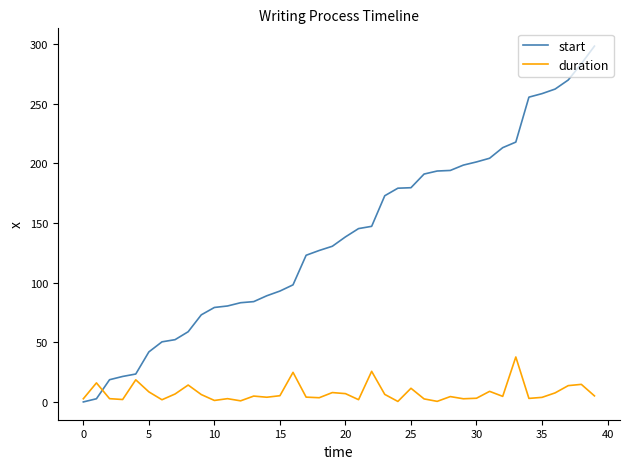

What is the sum of all duration values?

303.3